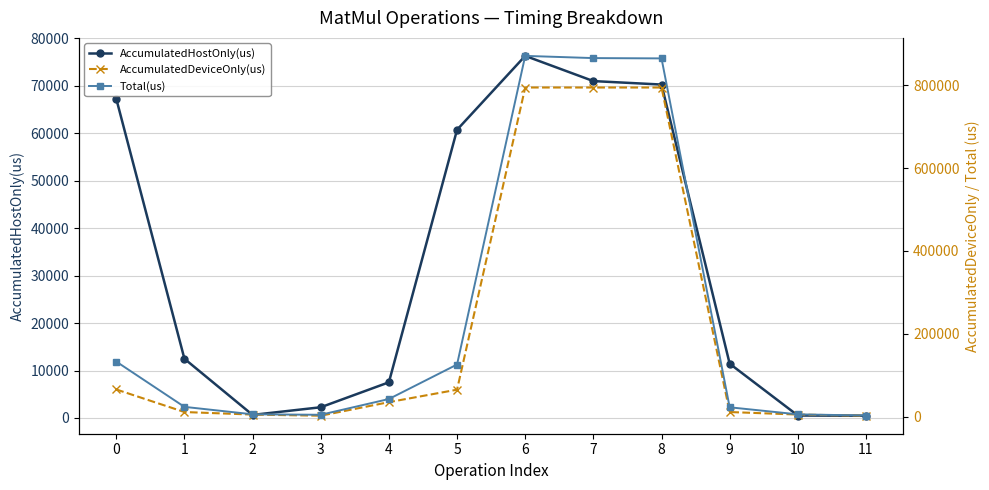

What is the difference between the maximum and minimum values in the Total(us) series?

867935.0